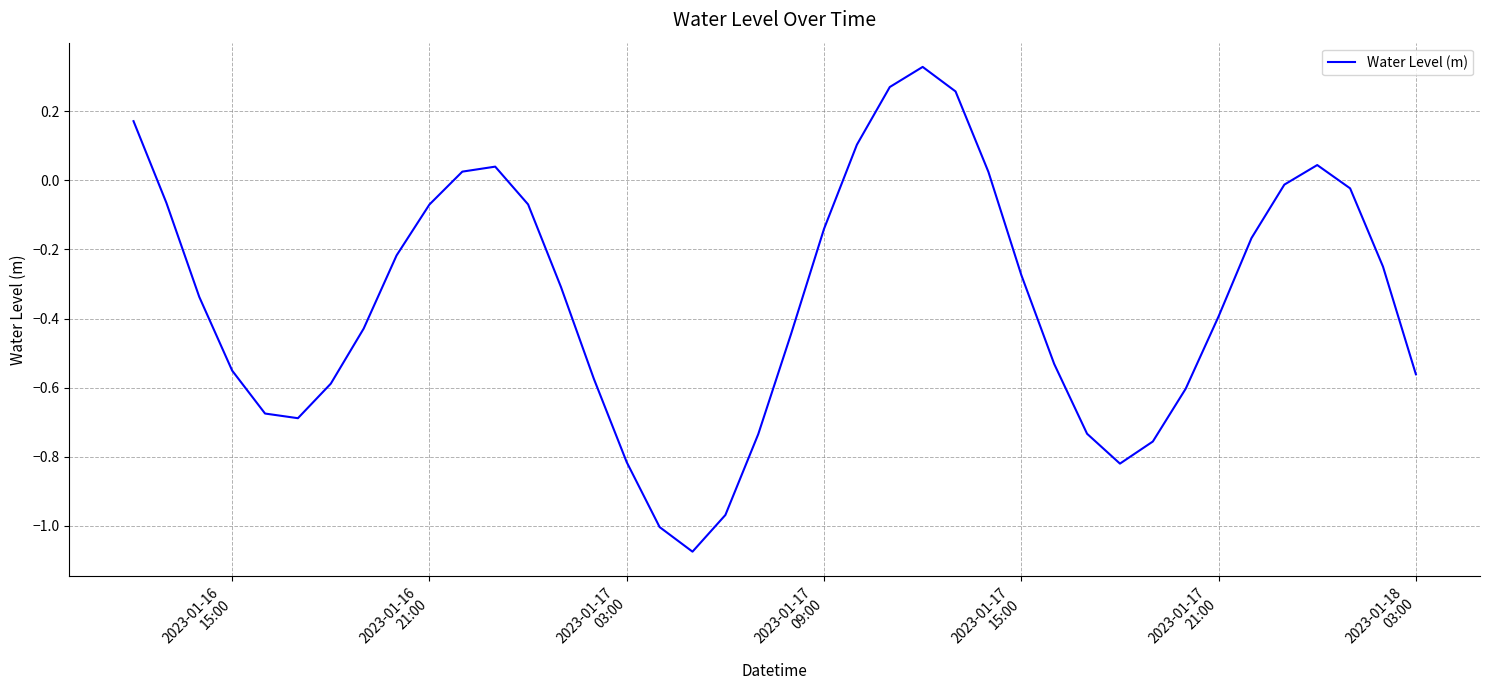

What is the difference between the maximum and minimum values?

1.4